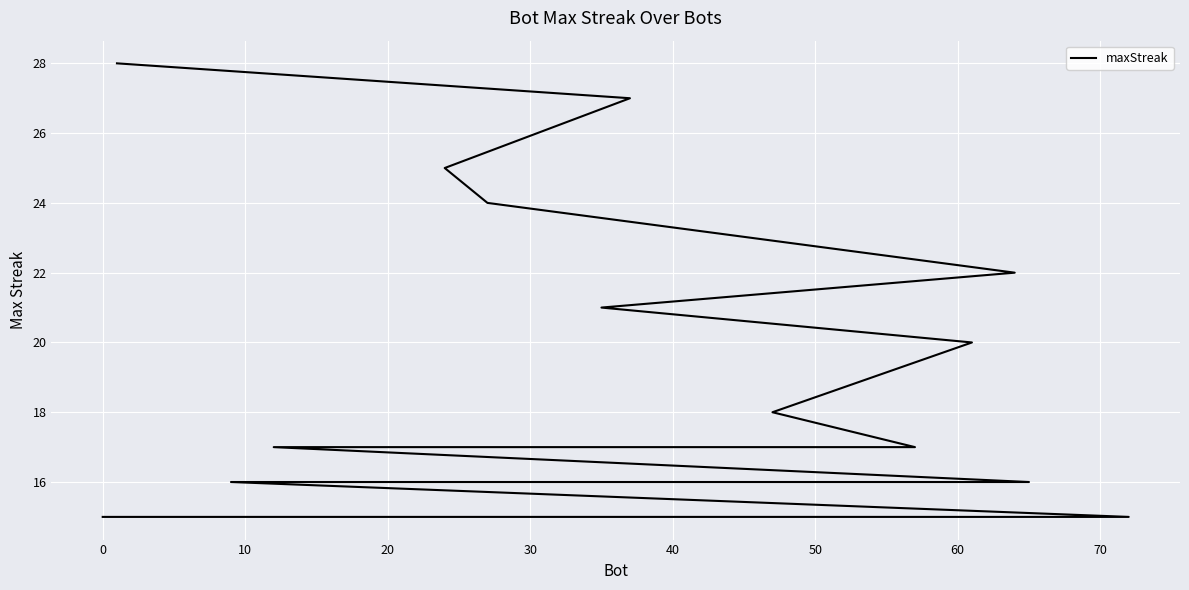

True or false: the data shows 23 at 17.

False